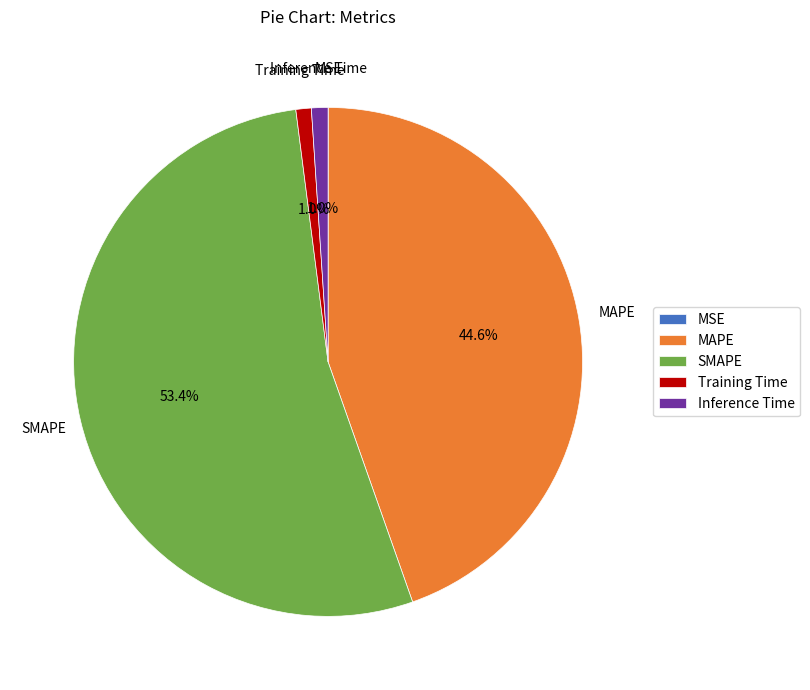

Is it true that MAPE is 35% of the pie?

False